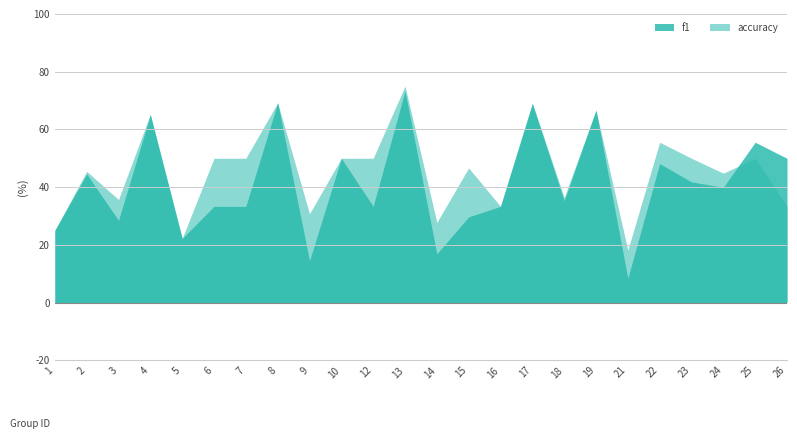

The value of accuracy at 21 is 0.3. True or false?

False